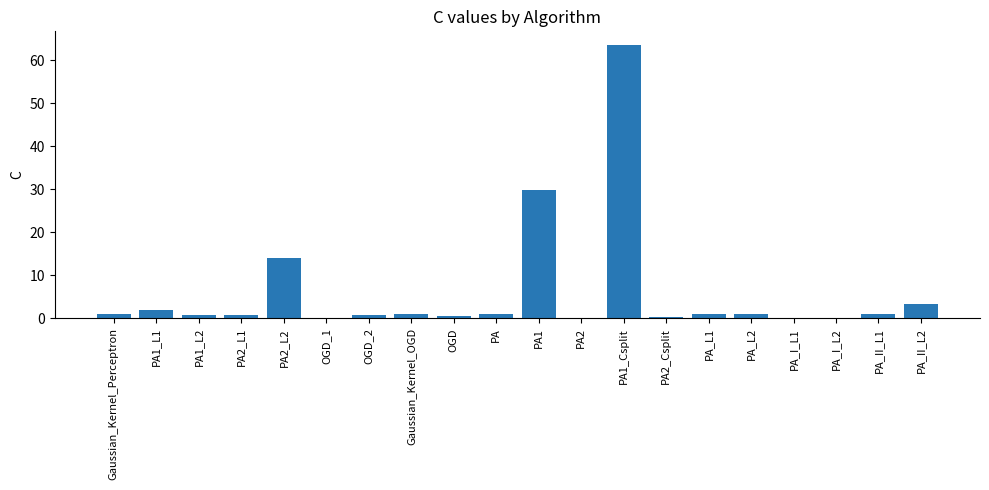

What is the maximum value shown in the chart?

63.6